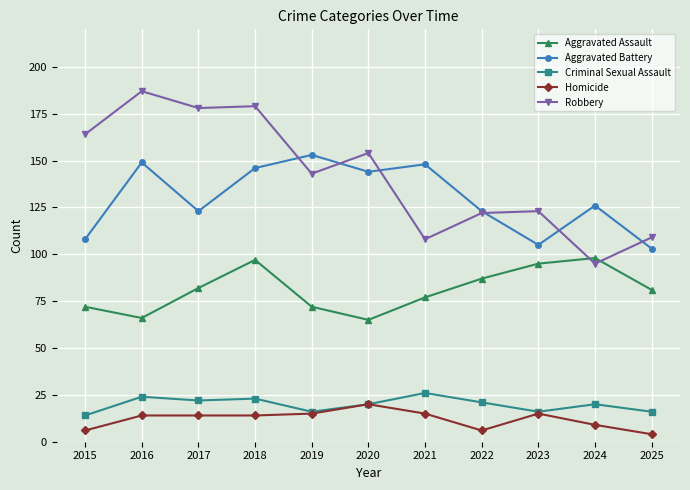

At how many categories does at least one series exceed 60?

11